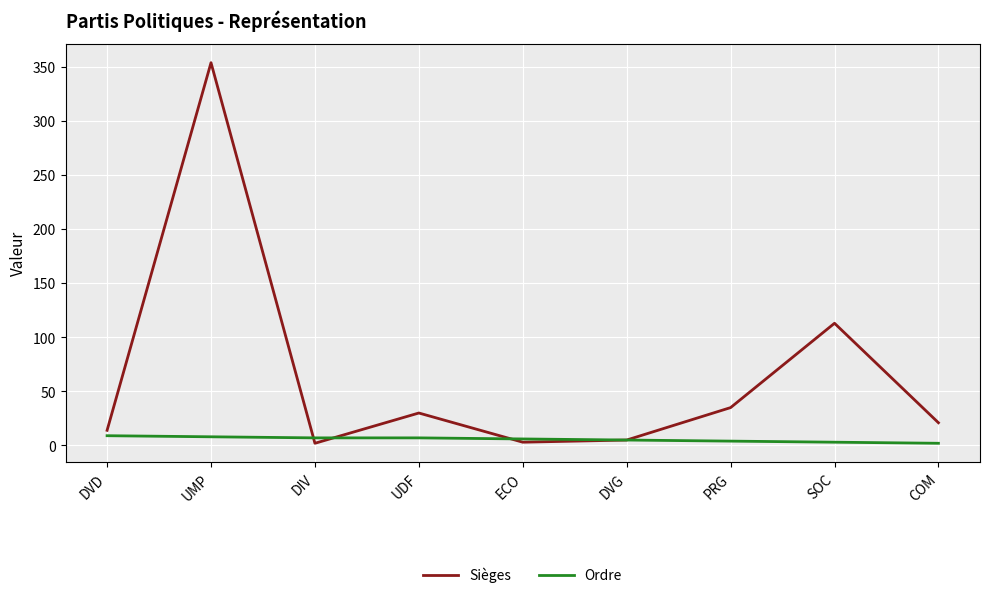

What are all the series names shown in the legend?

Sièges, Ordre